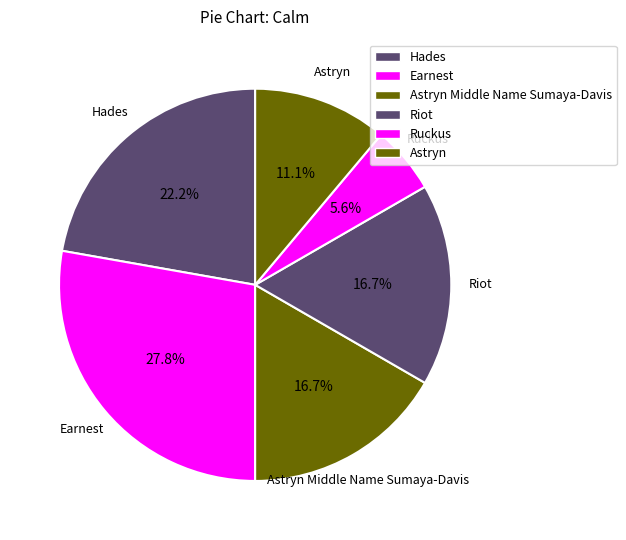

Between Ruckus and Riot, which is larger?

Riot